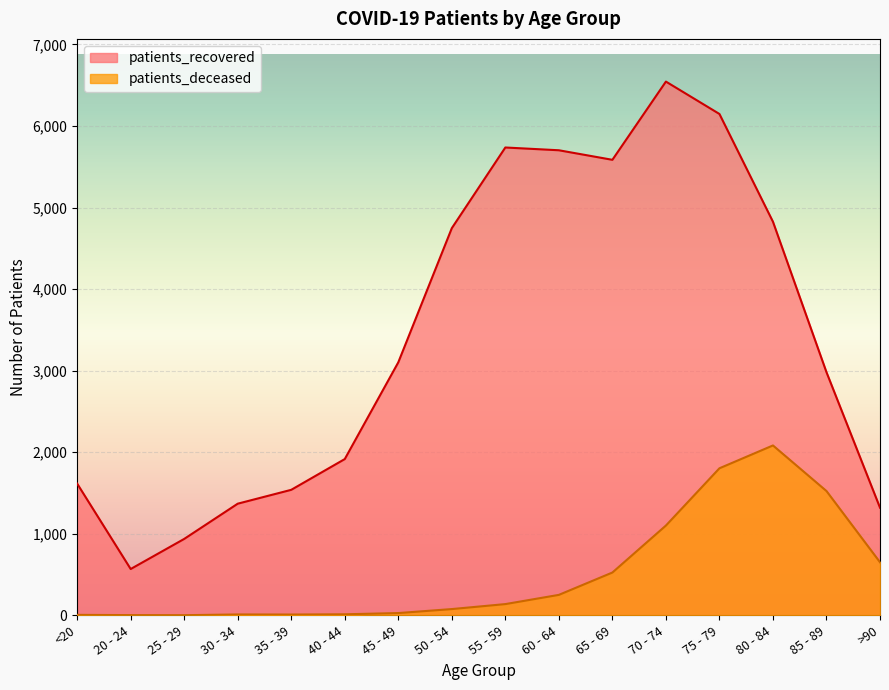

How many data points in patients_recovered are less than 3102?

8